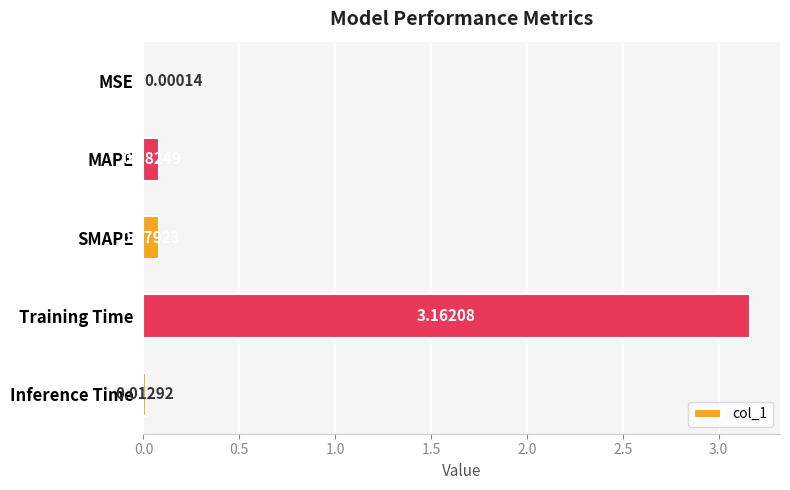

How many categories are shown in the chart?

5